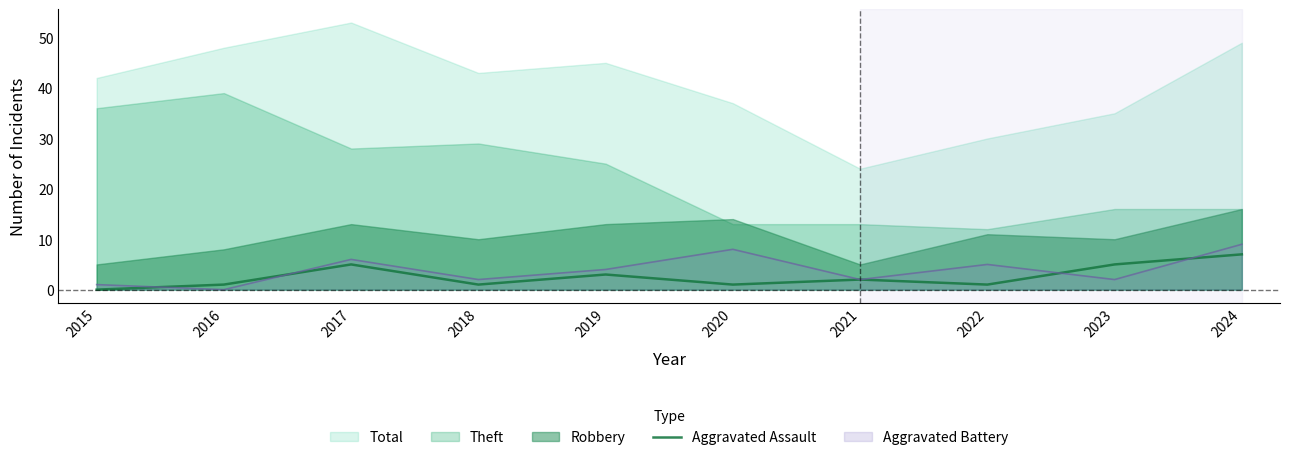

True or false: the data shows 2 at 2021.

True